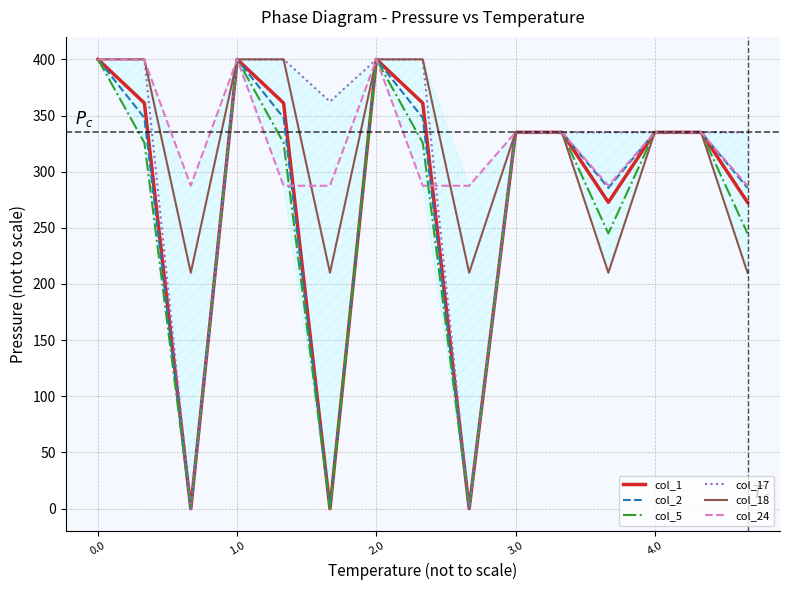

How many interior local peaks does the col_1 series have?

2